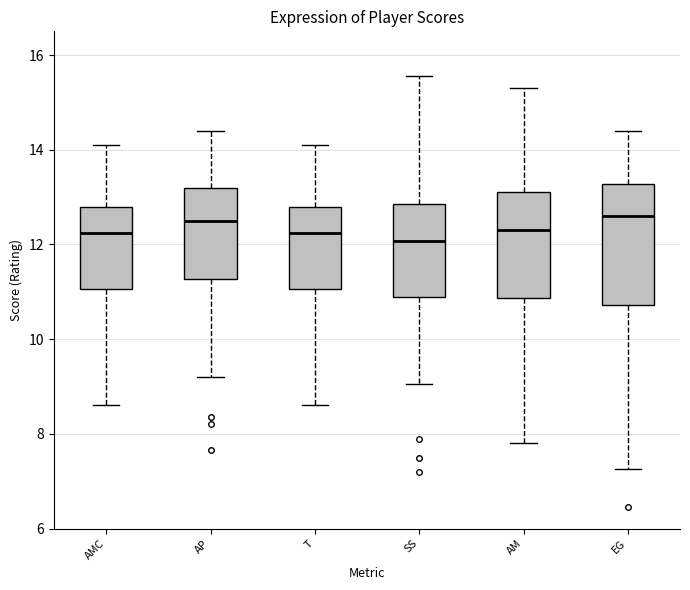

Reading left to right, read every box against the y-axis: the position of its median line, the range the box covers, and the ends of its whiskers. The values are not printed on the chart, so give them approximately, as read against the axis.

AMC: median 12.2, box 11.0 to 12.8, whiskers 8.6 to 14.2
AP: median 12.6, box 11.2 to 13.2, whiskers 9.2 to 14.4
T: median 12.2, box 11.0 to 12.8, whiskers 8.6 to 14.2
SS: median 12.0, box 11.0 to 12.8, whiskers 9.0 to 15.6
AM: median 12.4, box 10.8 to 13.2, whiskers 7.8 to 15.4
EG: median 12.6, box 10.8 to 13.2, whiskers 7.2 to 14.4